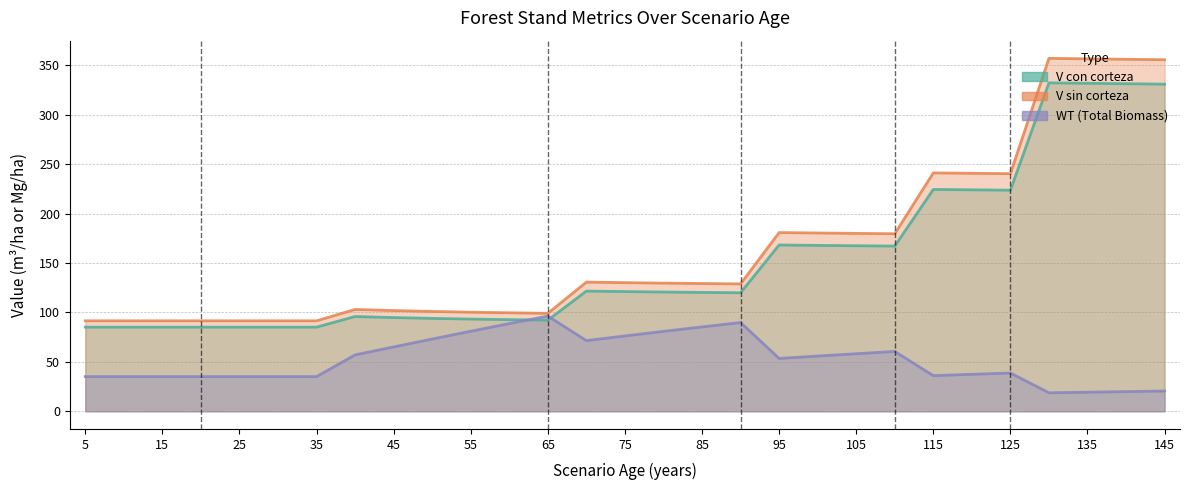

True or false: V_sin_corteza and V_con_corteza intersect in this chart.

False